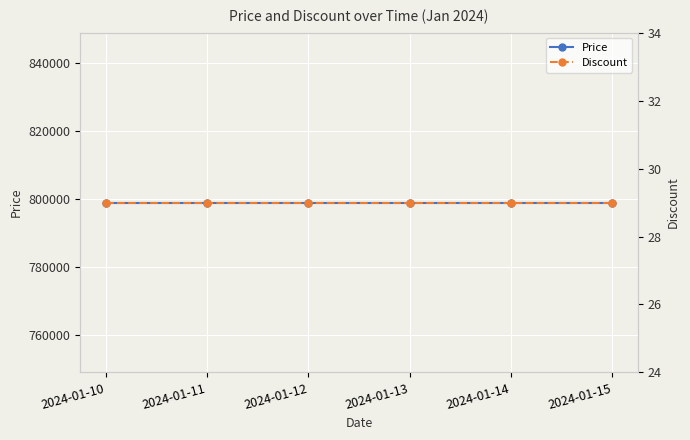

Between 2024-01-10 and 2024-01-14, which series saw the biggest shift?

Price